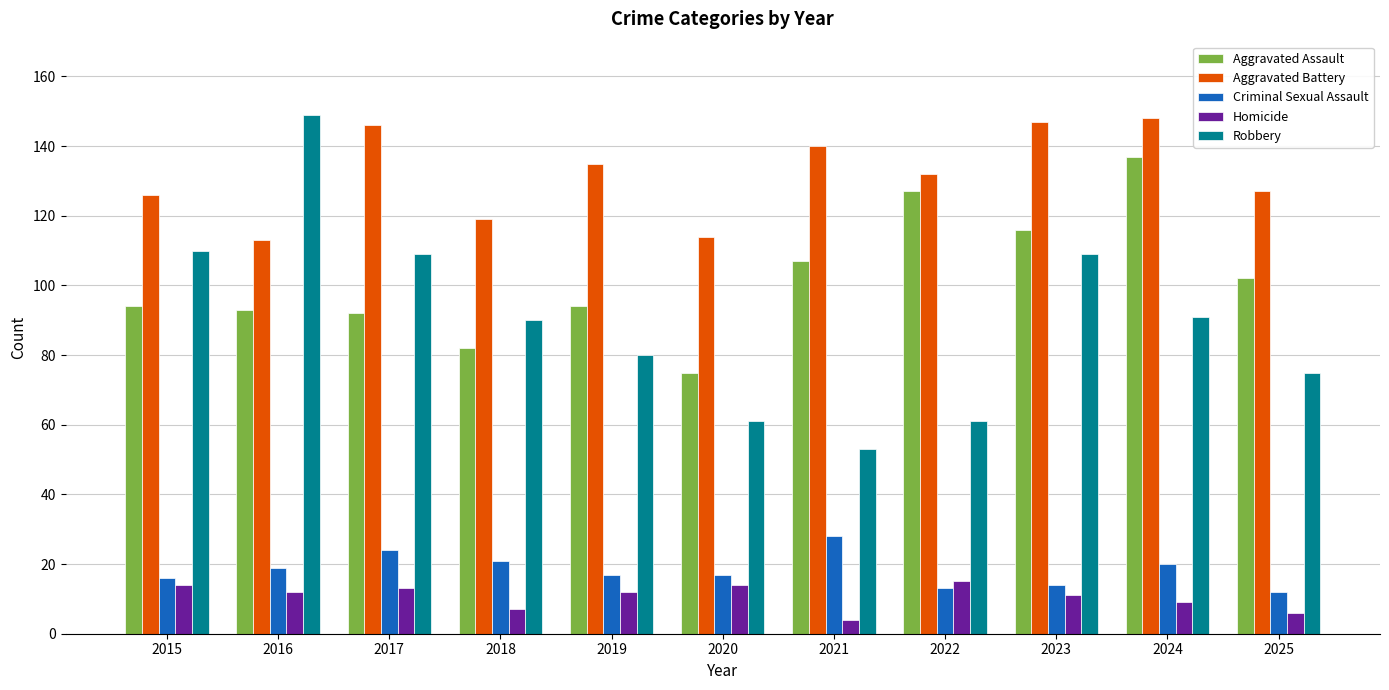

Are the bars grouped side by side (vs. stacked)?

Yes